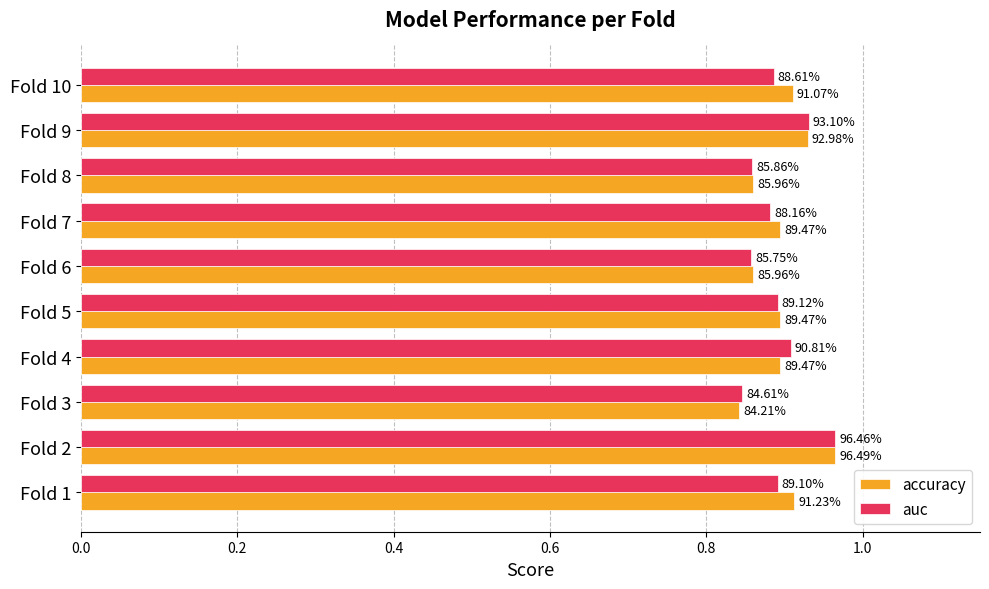

What are all the series names shown in the legend?

accuracy, auc